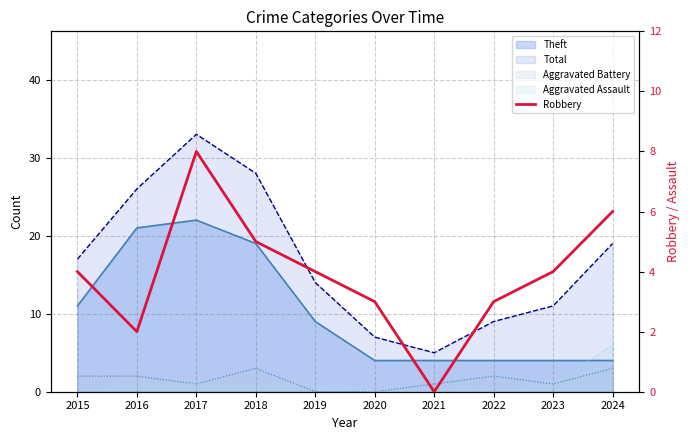

Reading right to left, extract all data points from this chart.

2024=6	2023=4	2022=3	2021=0	2020=3	2019=4	2018=5	2017=8	2016=2	2015=4